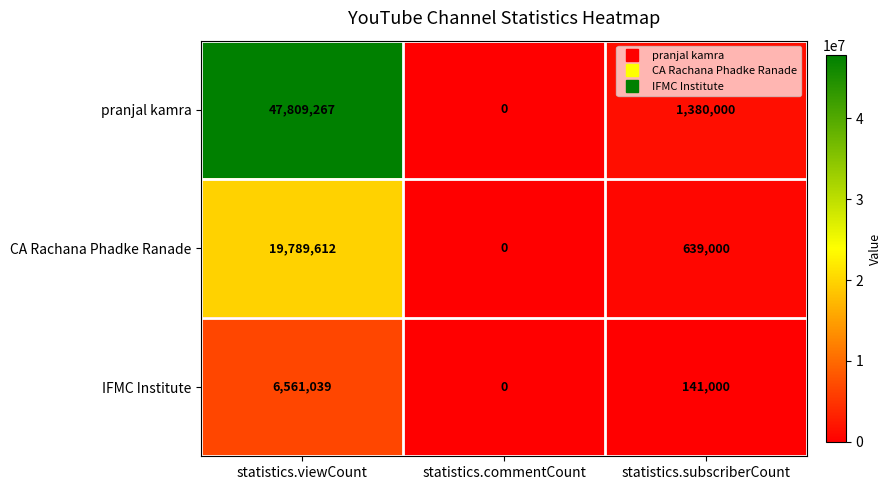

At statistics.subscriberCount, list the series in order from largest to smallest.

pranjal kamra, CA Rachana Phadke Ranade, IFMC Institute